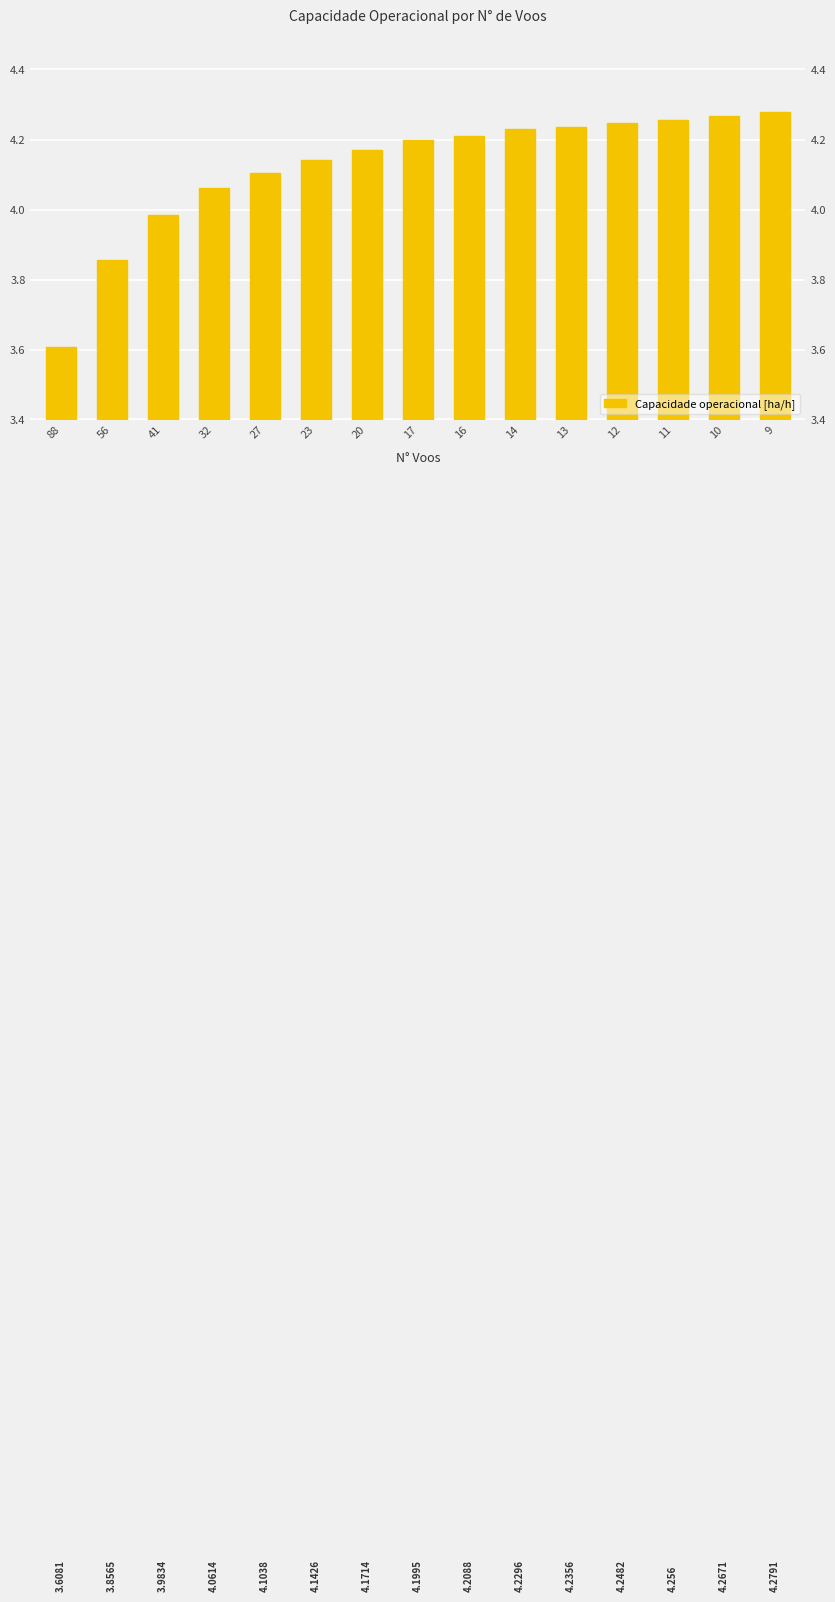

What is the difference between the values at 41 and 32?

0.1